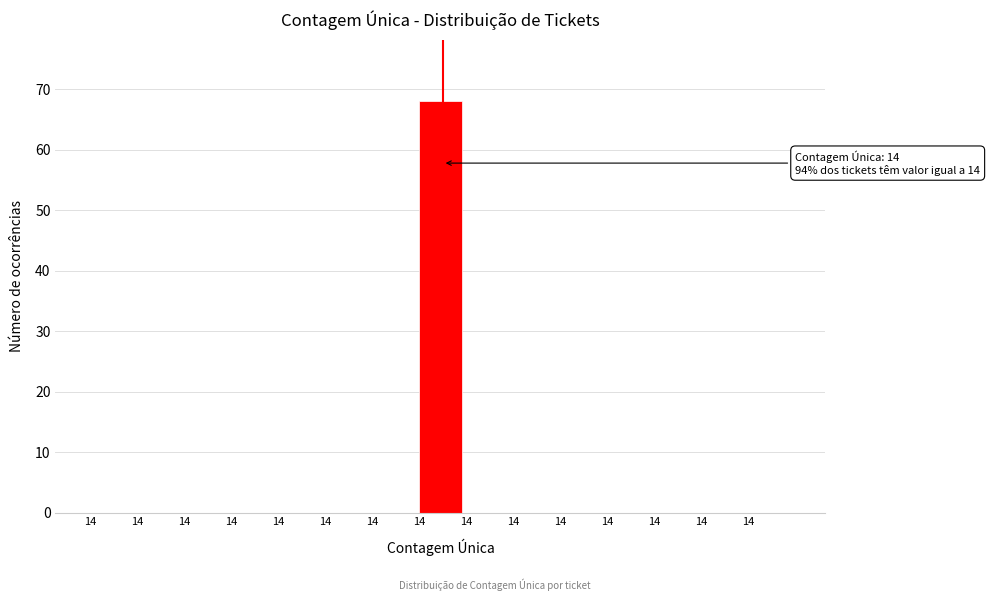

Are the bars horizontal?

No